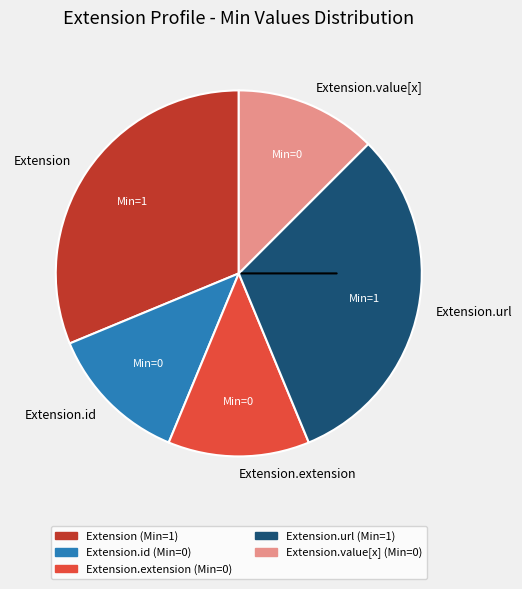

How many segments does this pie chart have?

5